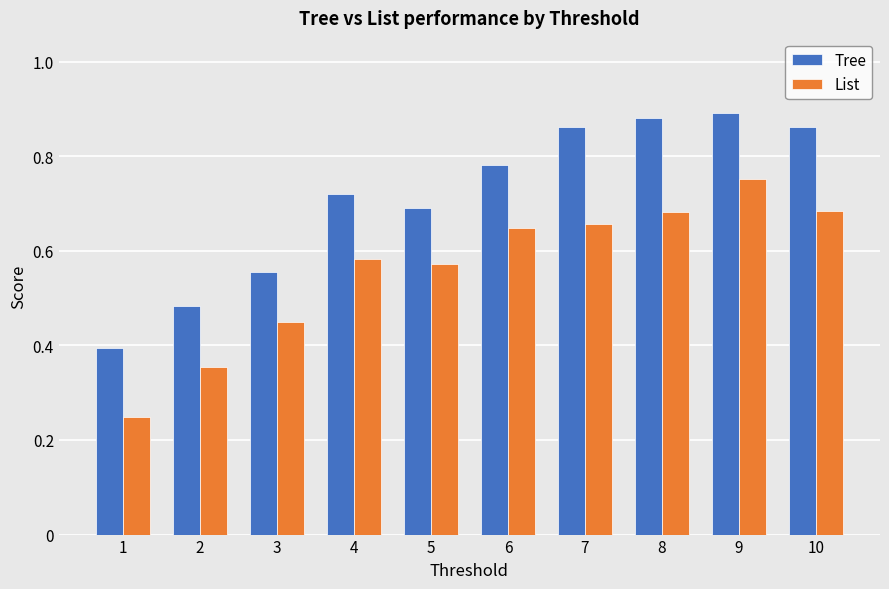

What is the sum of all Tree values?

7.1